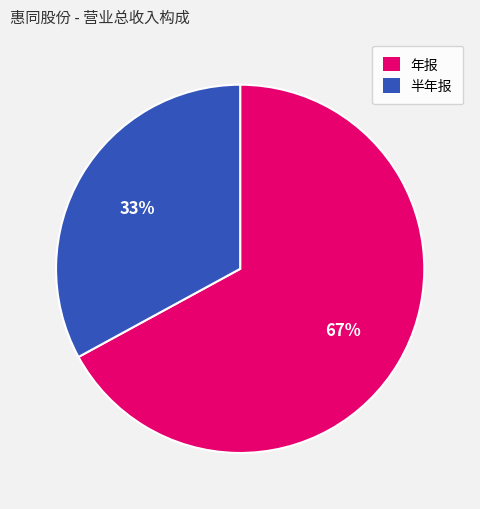

Is there any slice that represents more than half of the pie?

Yes